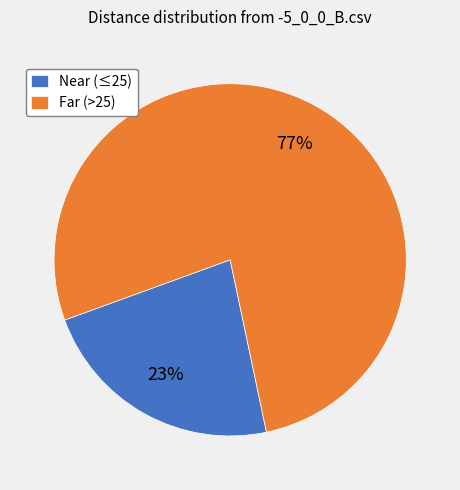

Does Far (>25) represent more than half of the total?

Yes